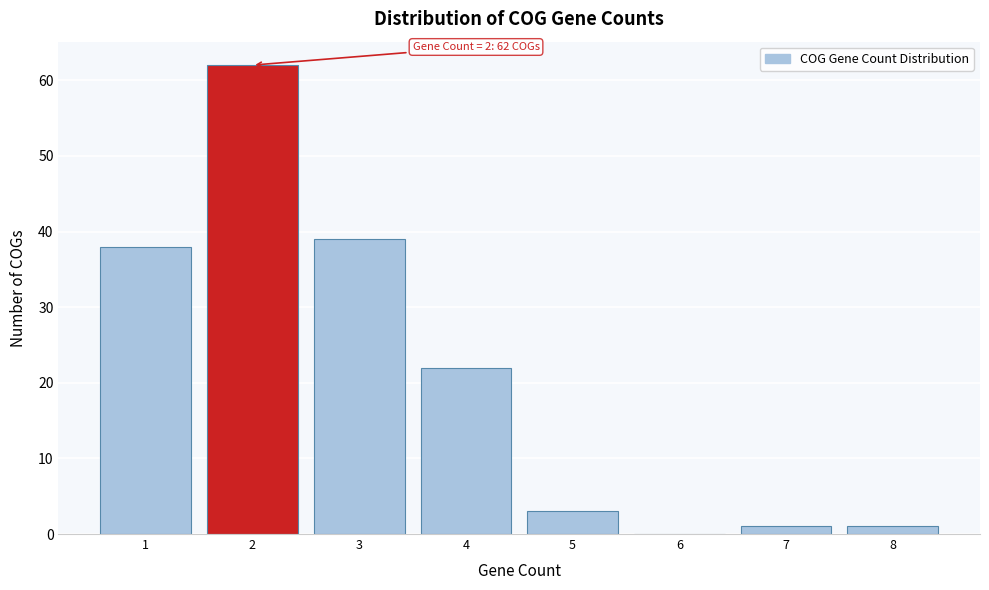

Which range on the x-axis has the tallest bar?

1.5 to 2.5